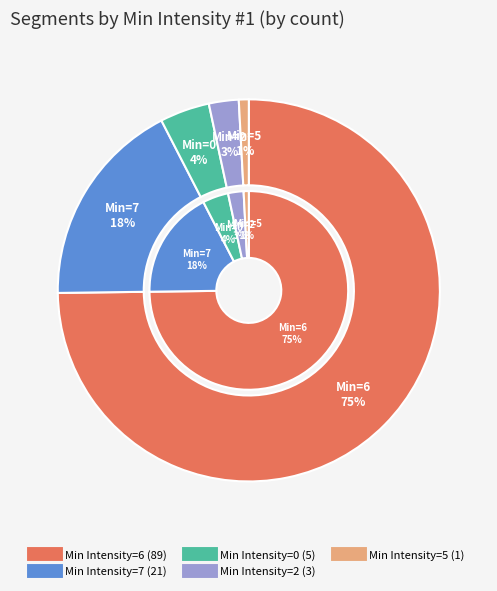

What portion of the pie excludes 5?

99.2%